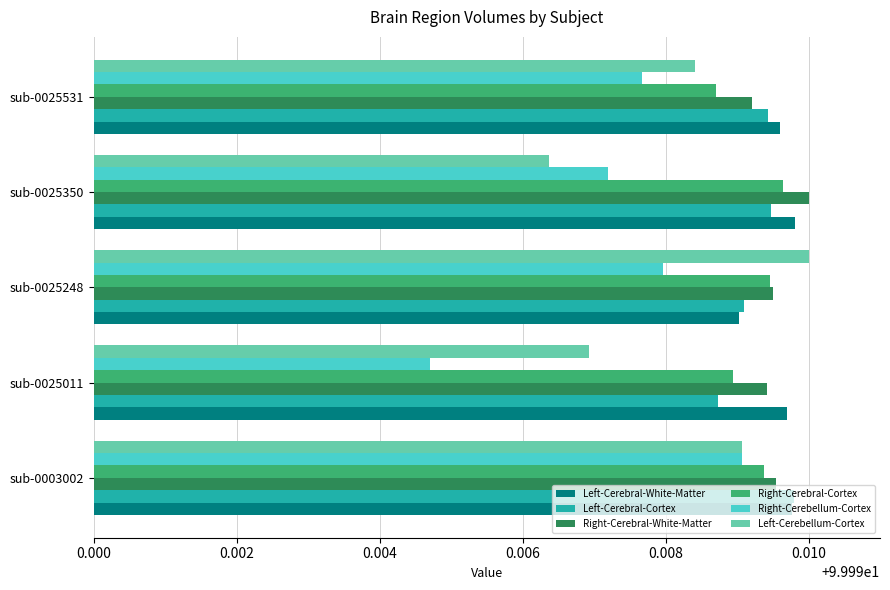

Is the value of Right-Cerebellum-Cortex at sub-0025248 greater than the value of Right-Cerebral-White-Matter at sub-0025011?

No